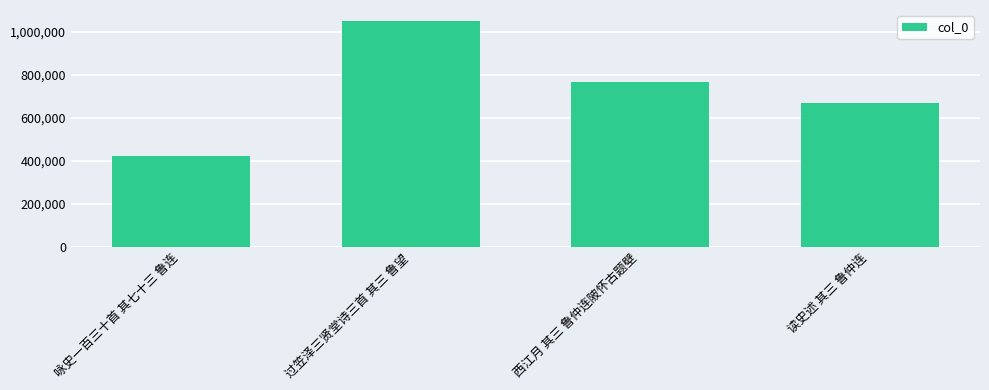

What is the approximate value at 咏史一百三十首 其七十三 鲁连, to the nearest 50?

422400